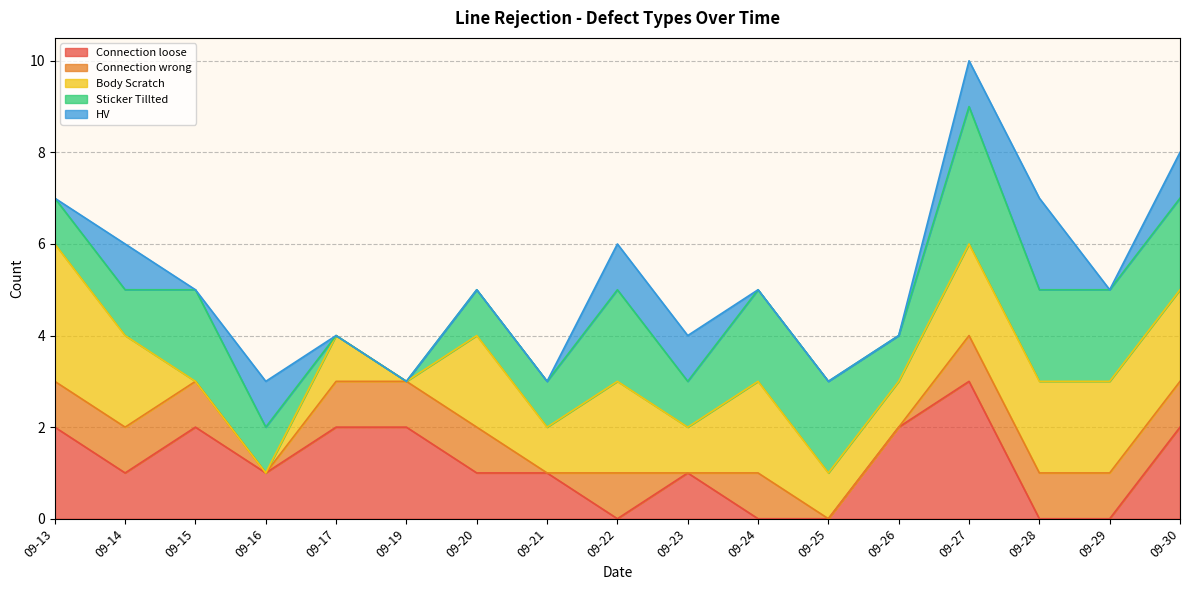

At which category is the sum across all series the highest?

09-27